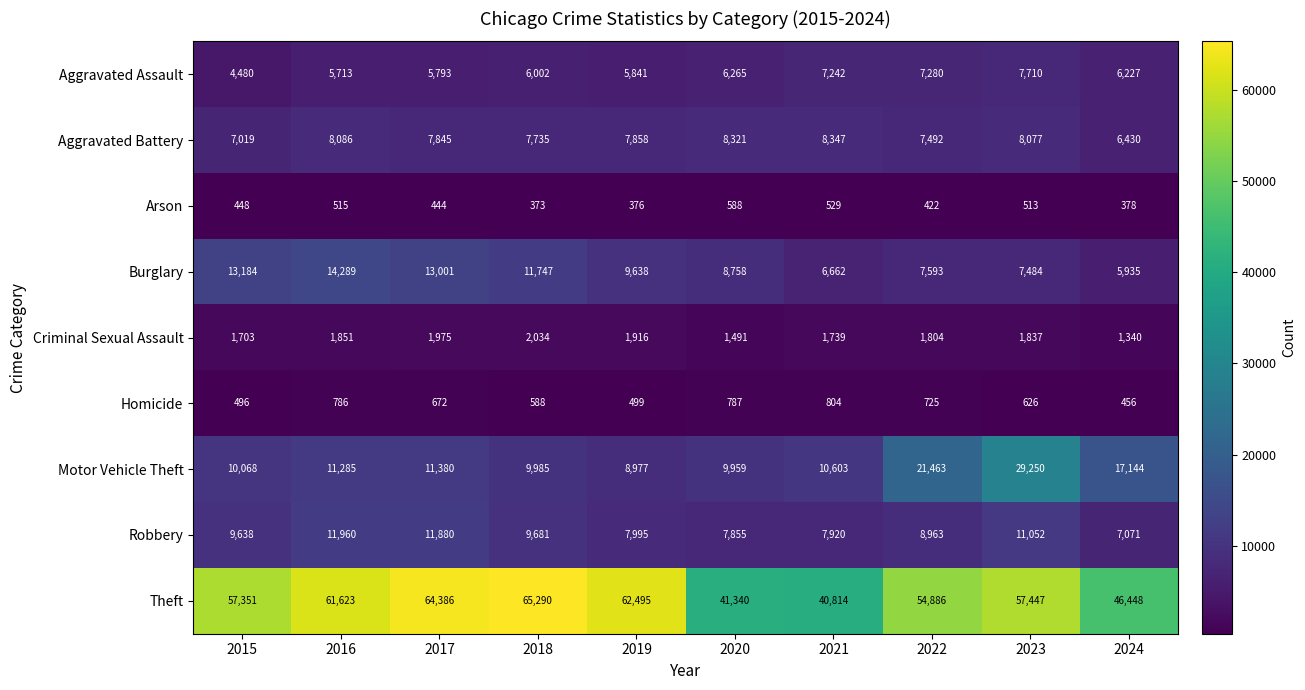

At how many categories does at least one series exceed 53127?

7